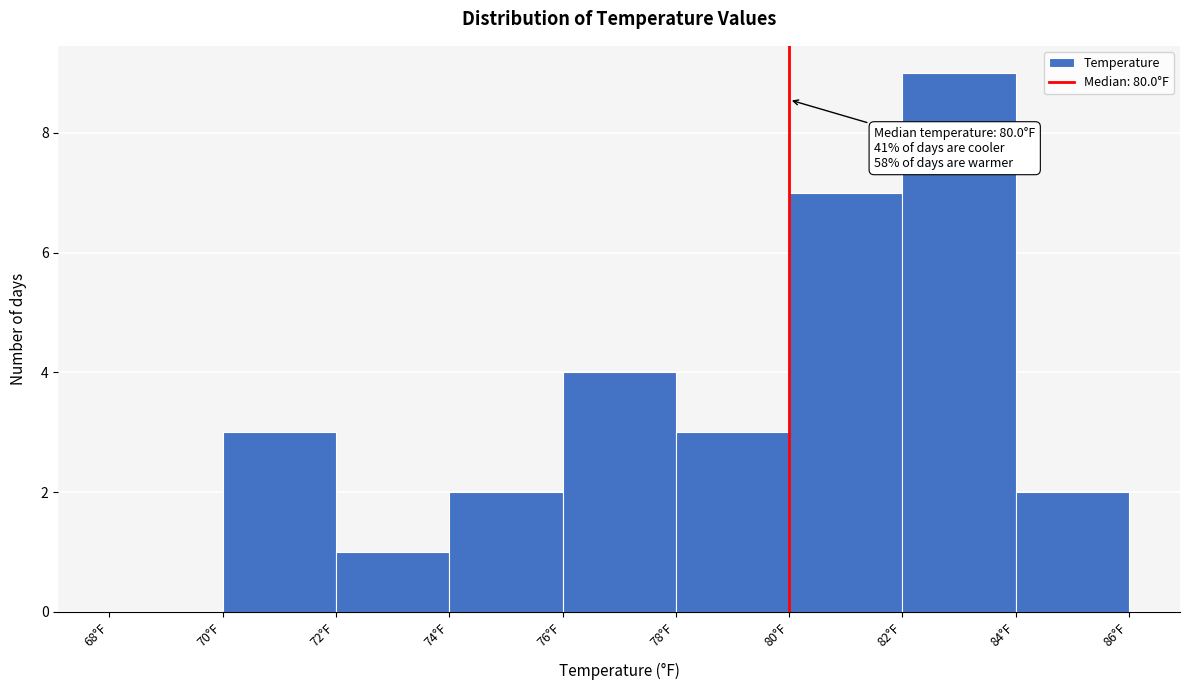

Over which range of the x-axis is the bar tallest?

82 to 84